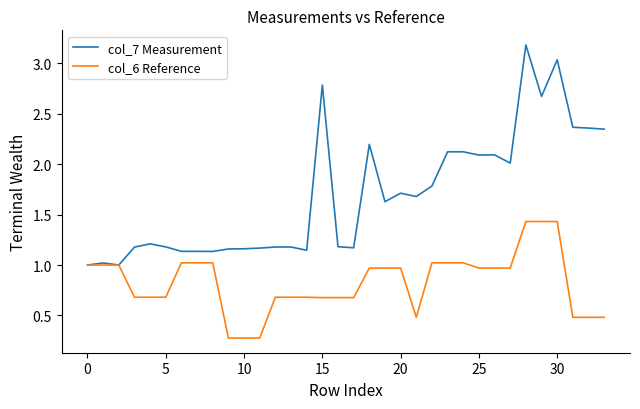

Which series has the widest spread of values?

col_7 Measurement